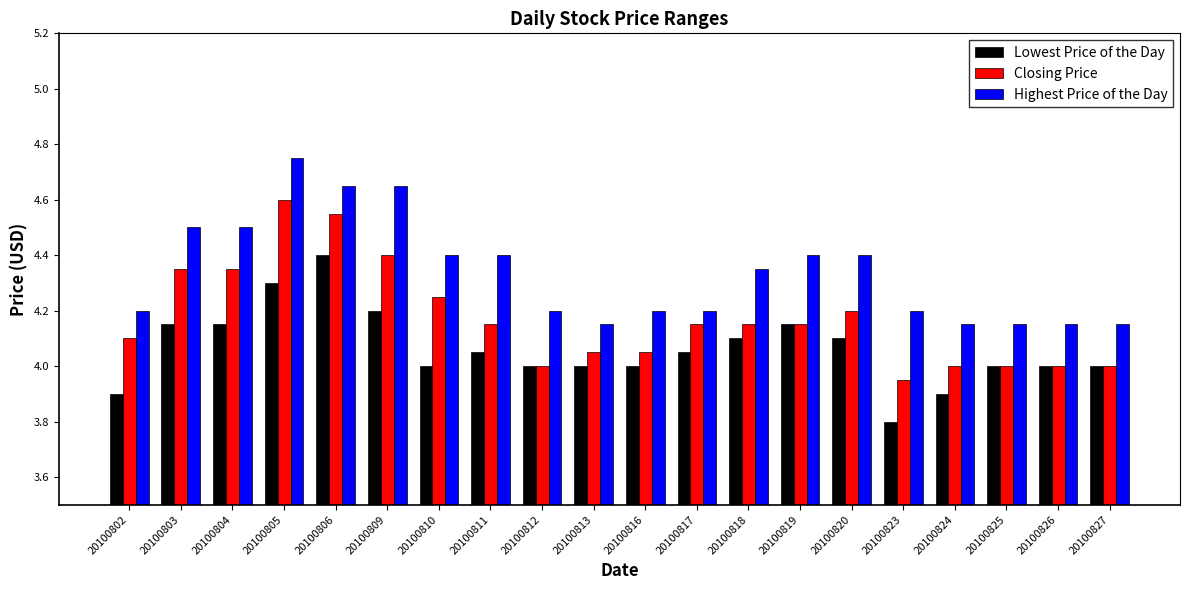

What is the difference between the maximum and minimum values in the Highest Price of the Day series?

0.6